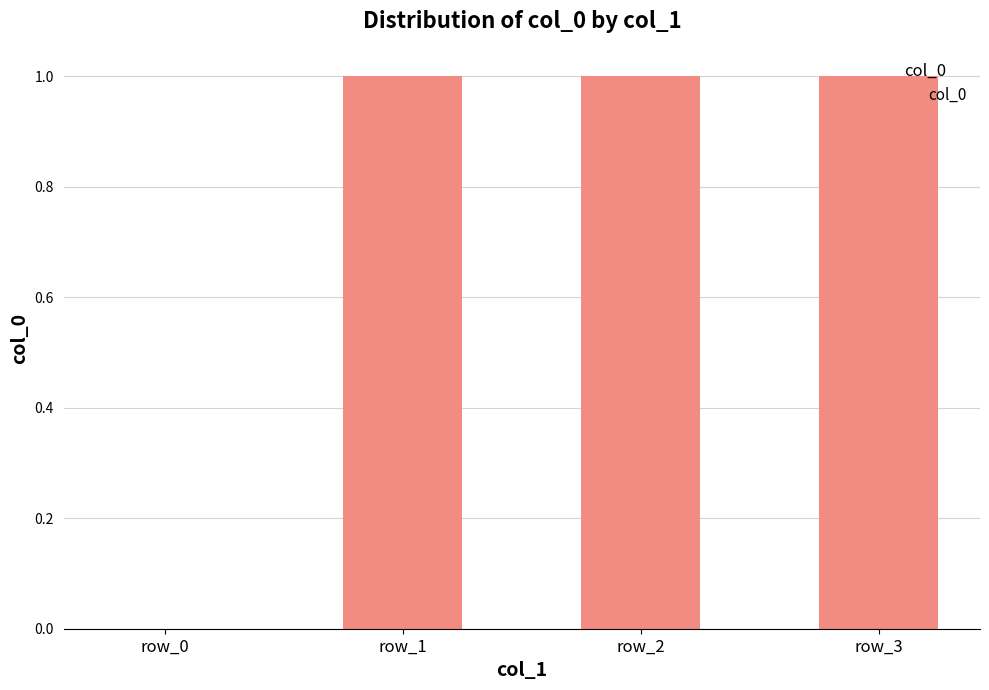

What is the ratio of the value at row_1 to the value at row_3?

1.0